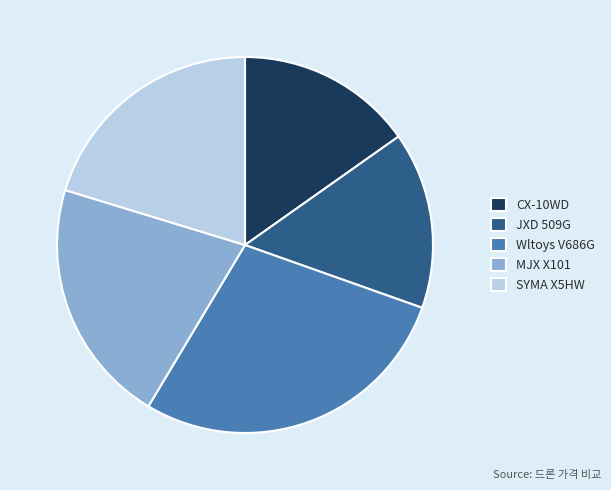

Is it true that CX-10WD is 15% of the pie?

True